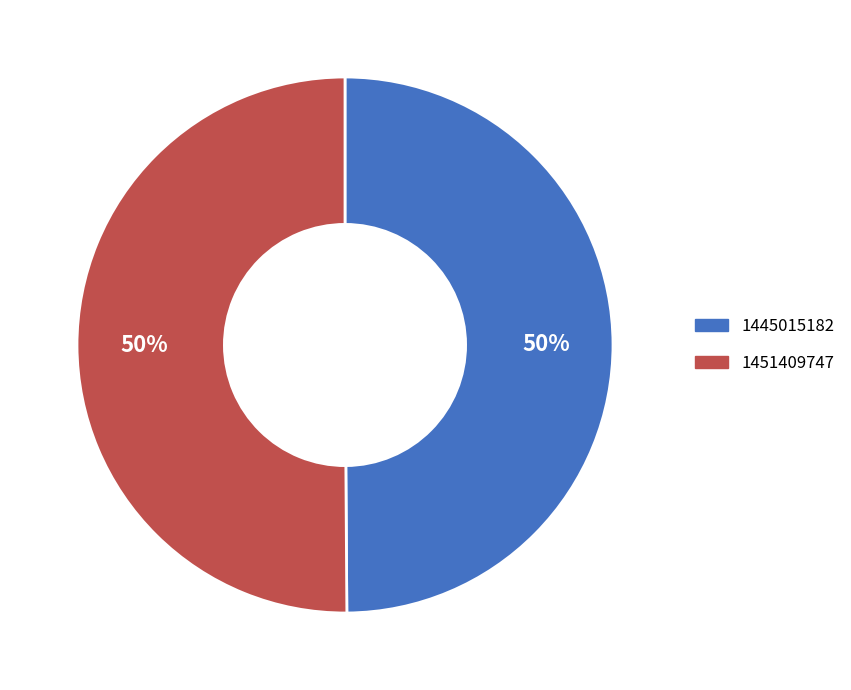

To the nearest percent, what portion does 1451409747 represent?

50%